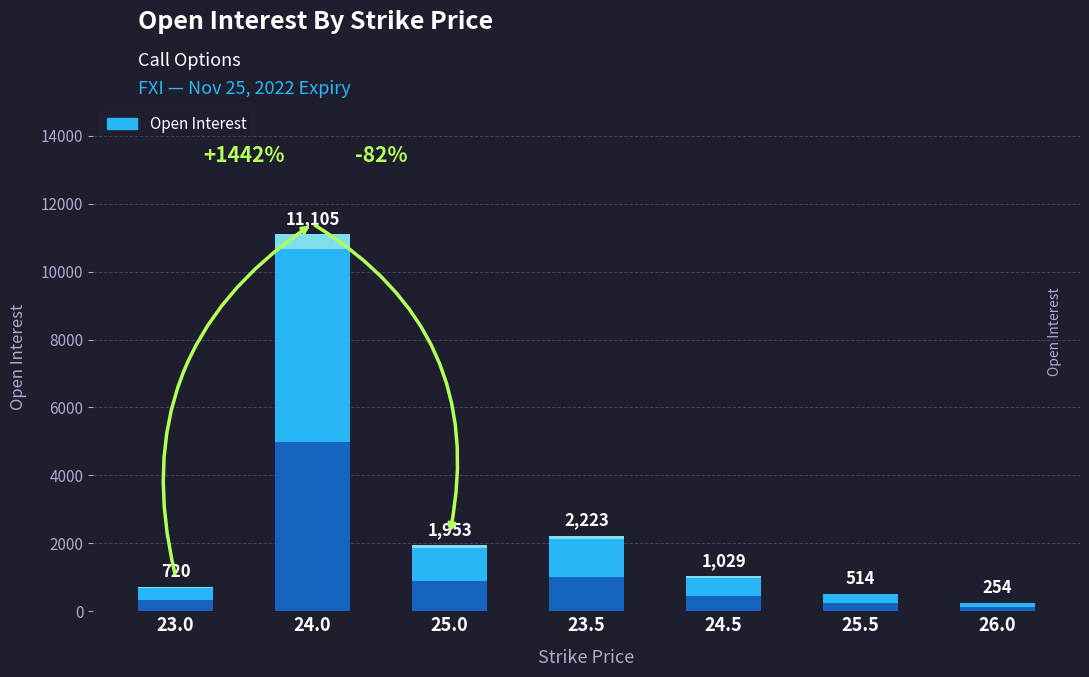

How many bars are there in total?

7